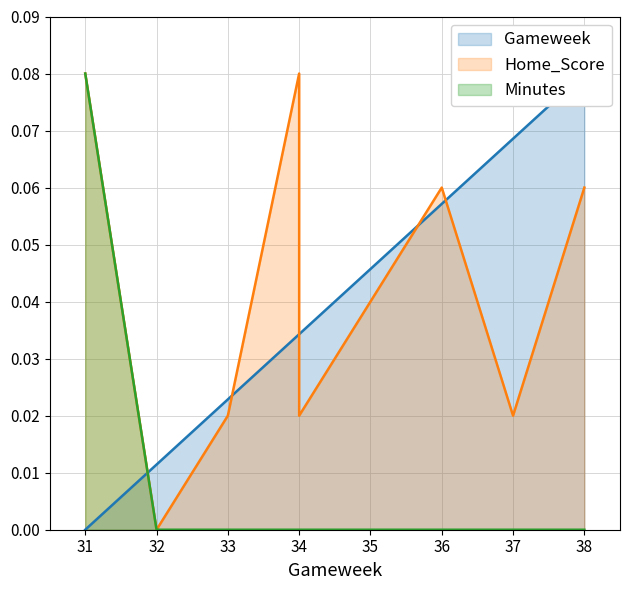

At which label is Gameweek closest to 0?

31